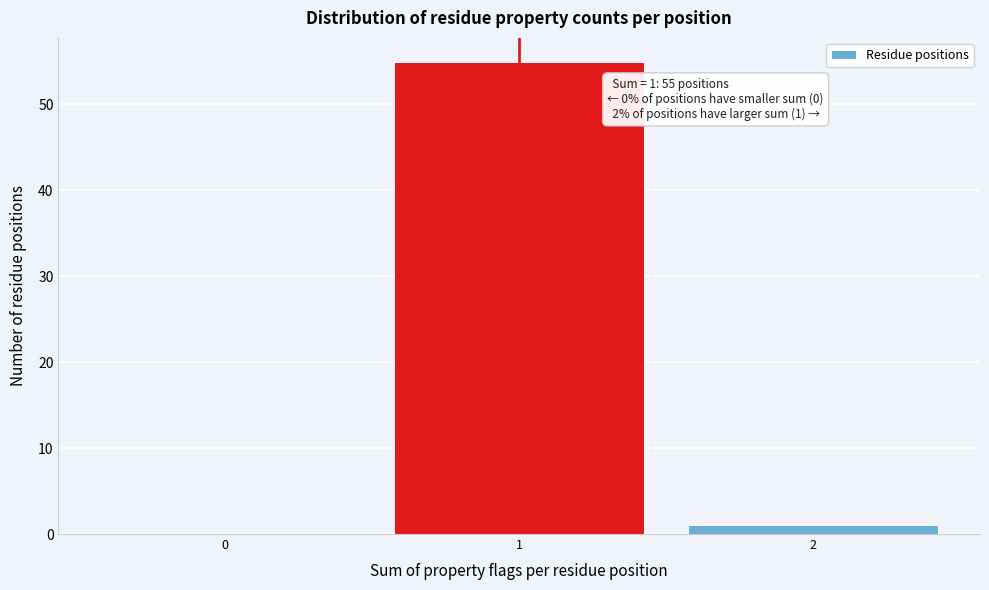

Over which range of the x-axis is the bar tallest?

0.5 to 1.5